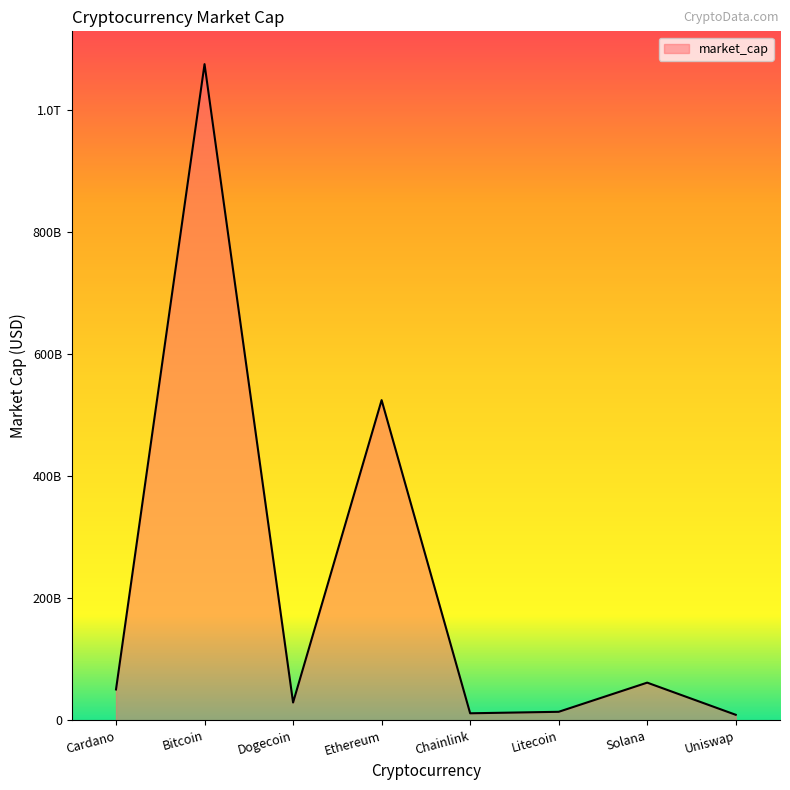

What is the difference between the values at Cardano and Chainlink?

39040901183